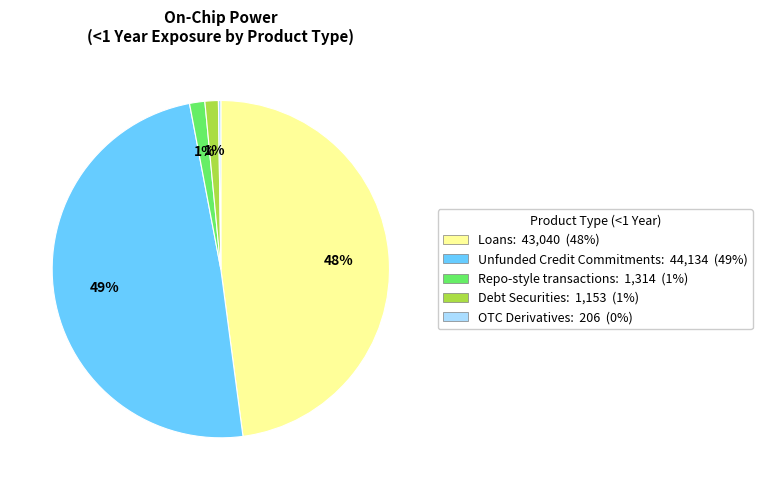

Is there a majority slice in this chart?

No